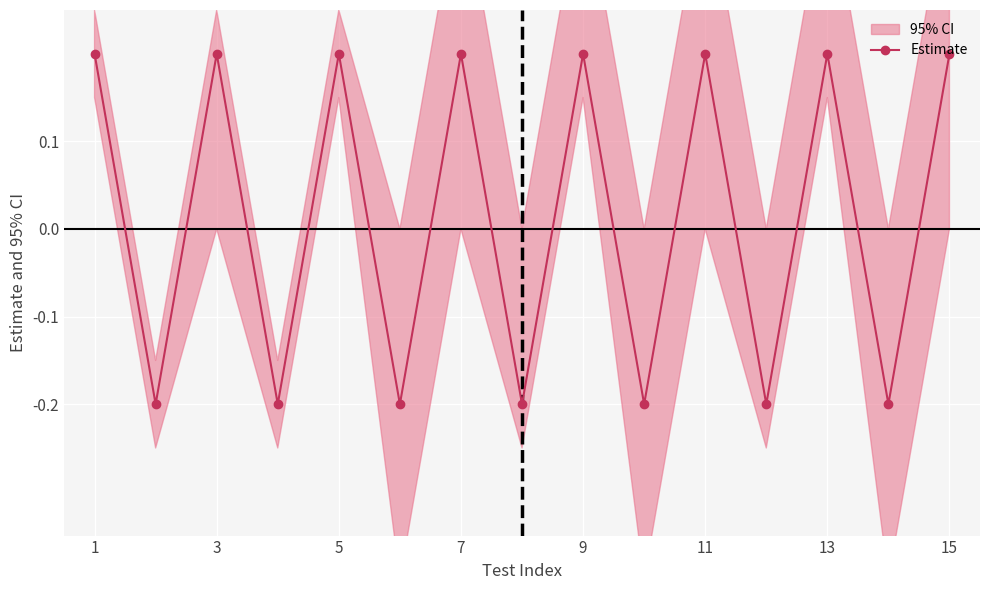

The Estimate series shows 0.2 at 9. True or false?

True